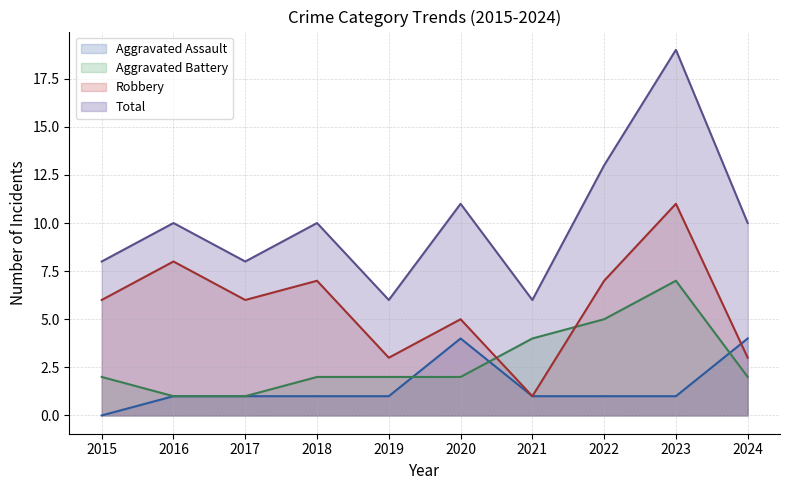

What is the difference between the Total values at 2019 and 2018?

4